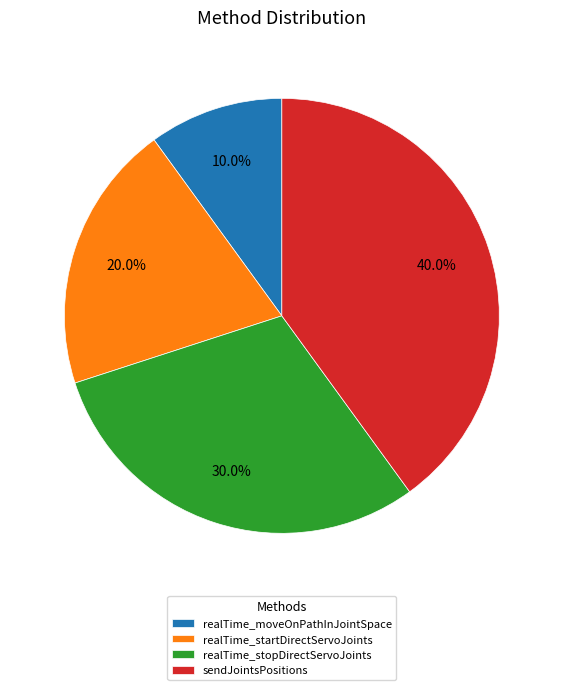

To the nearest percent, what is the combined percentage of realTime_moveOnPathInJointSpace and realTime_stopDirectServoJoints?

40%